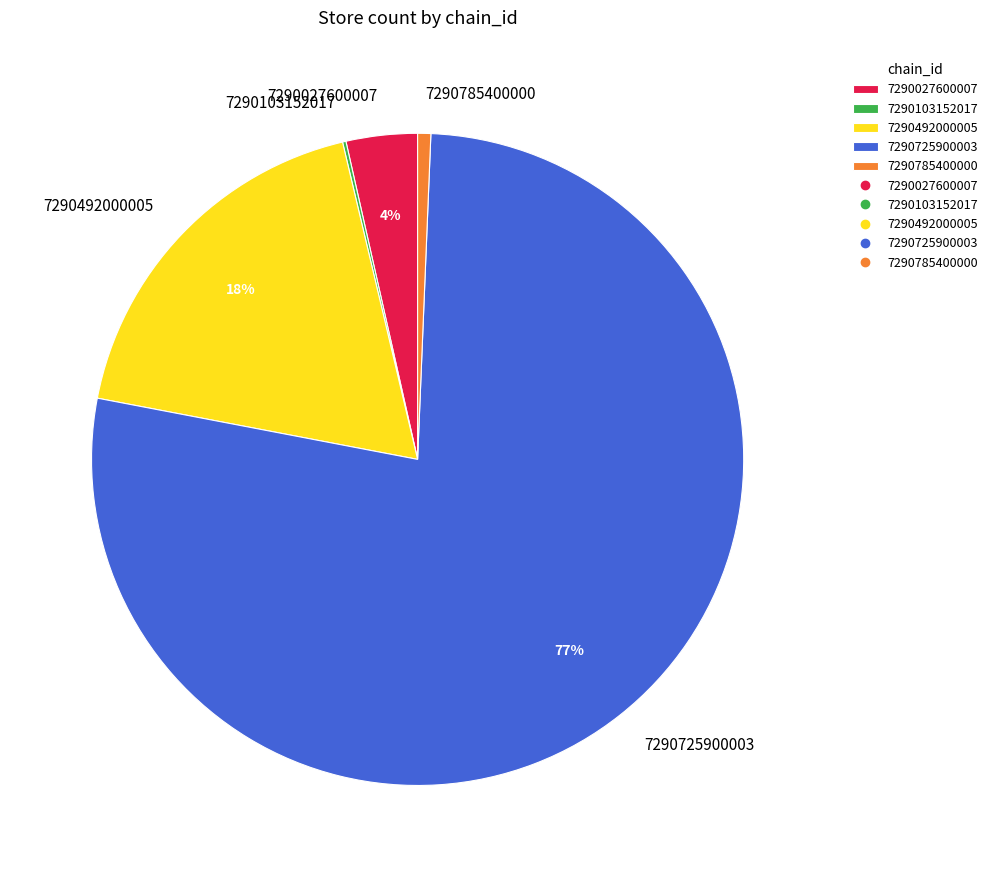

To the nearest percent, what is the combined percentage of 7290785400000 and 7290725900003?

78%